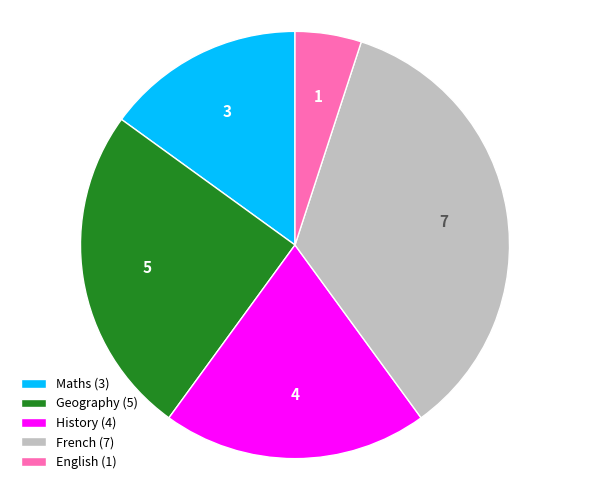

Is the sum of French (7) and Geography (5) greater than half?

Yes